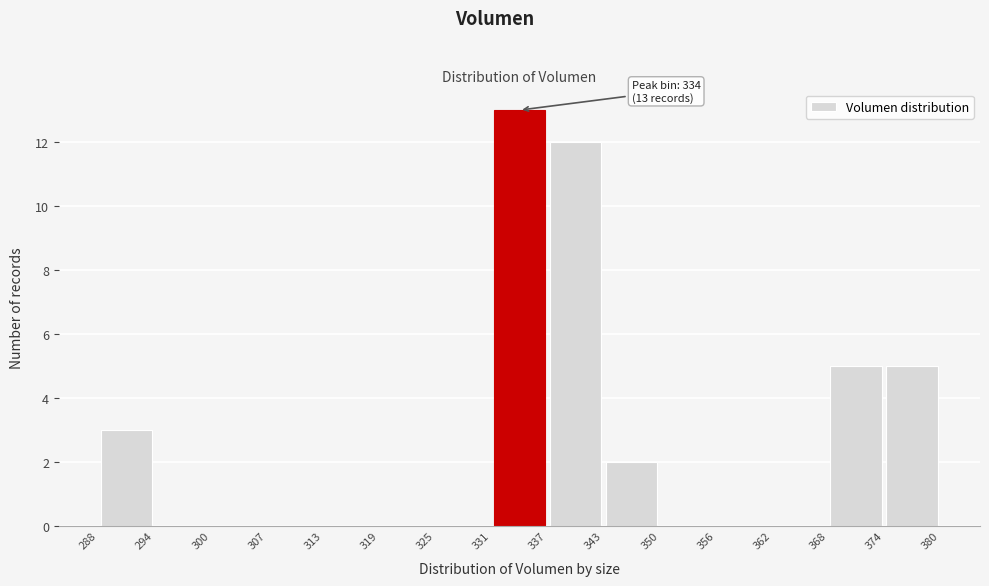

Over which range of the x-axis is the bar tallest?

331 to 337